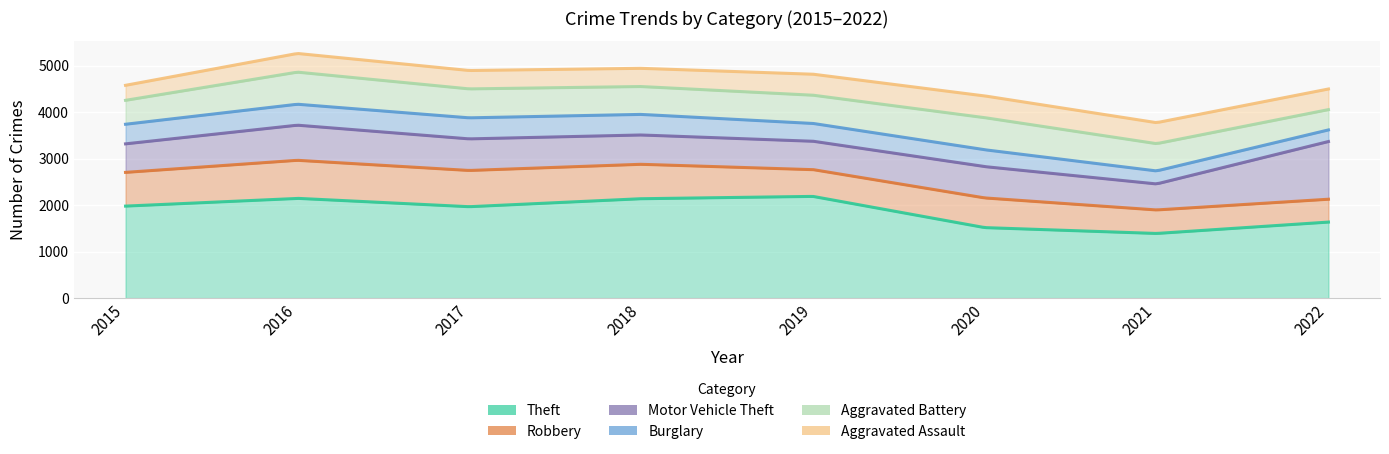

Between which two adjacent categories do Robbery and Motor Vehicle Theft first intersect?

2018 and 2019